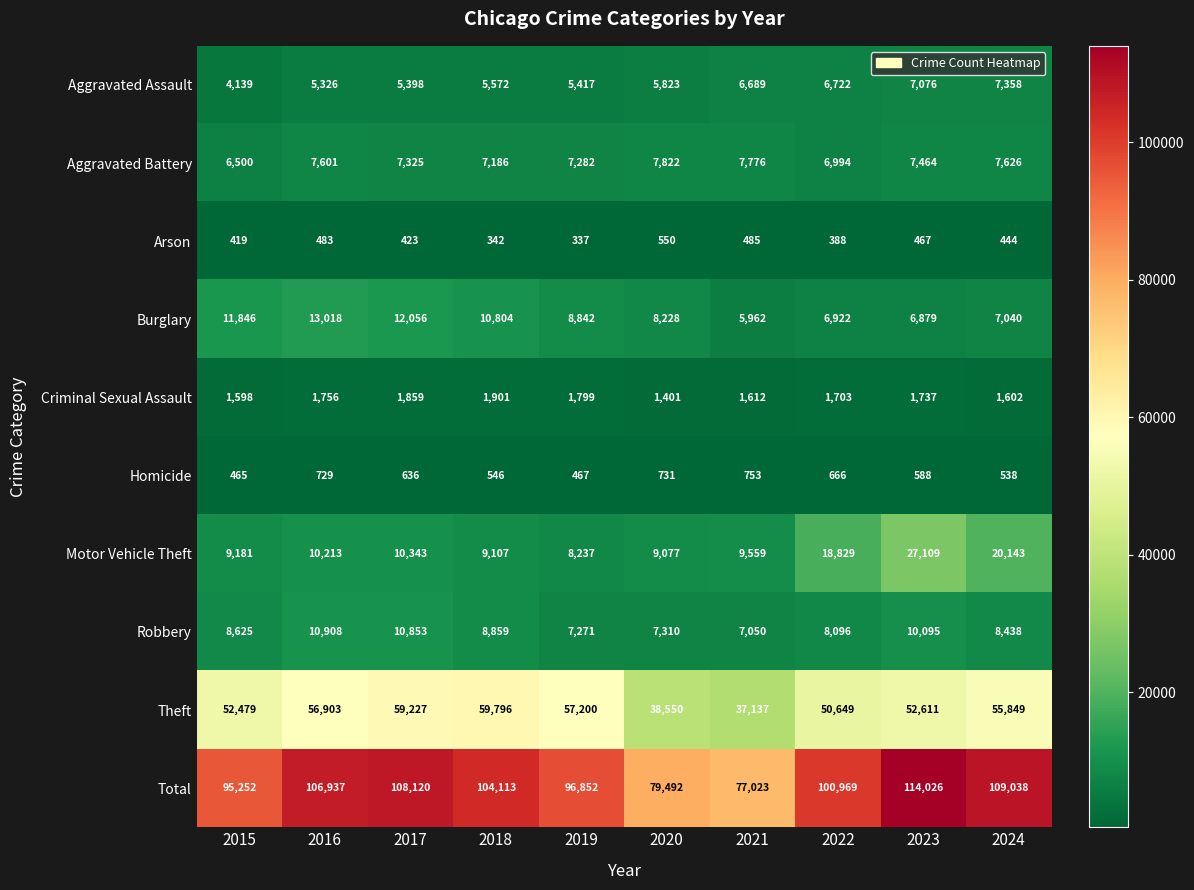

Which label corresponds to the smallest value in the chart?

2019